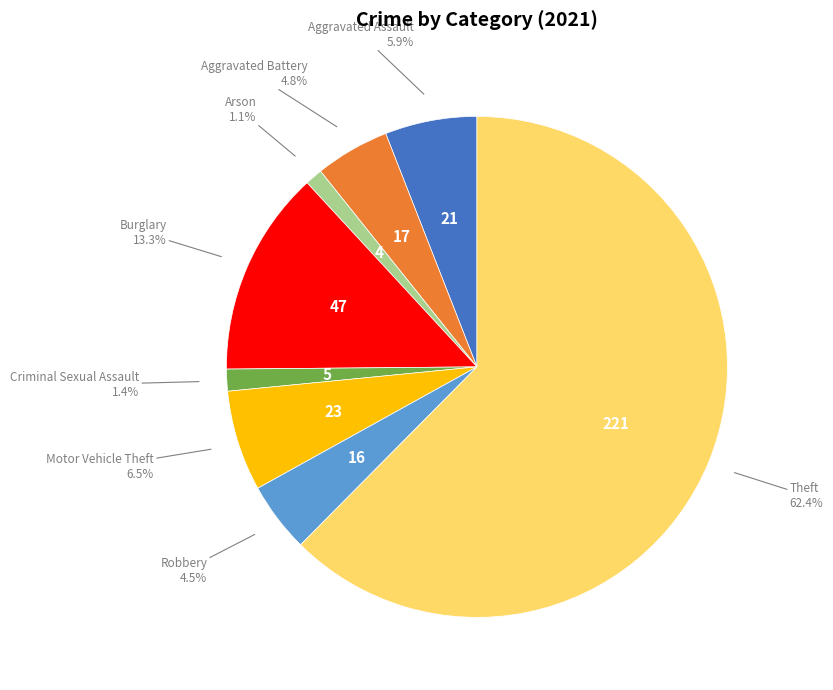

Combined, what portion of the pie is Aggravated Assault and Burglary?

19.2%